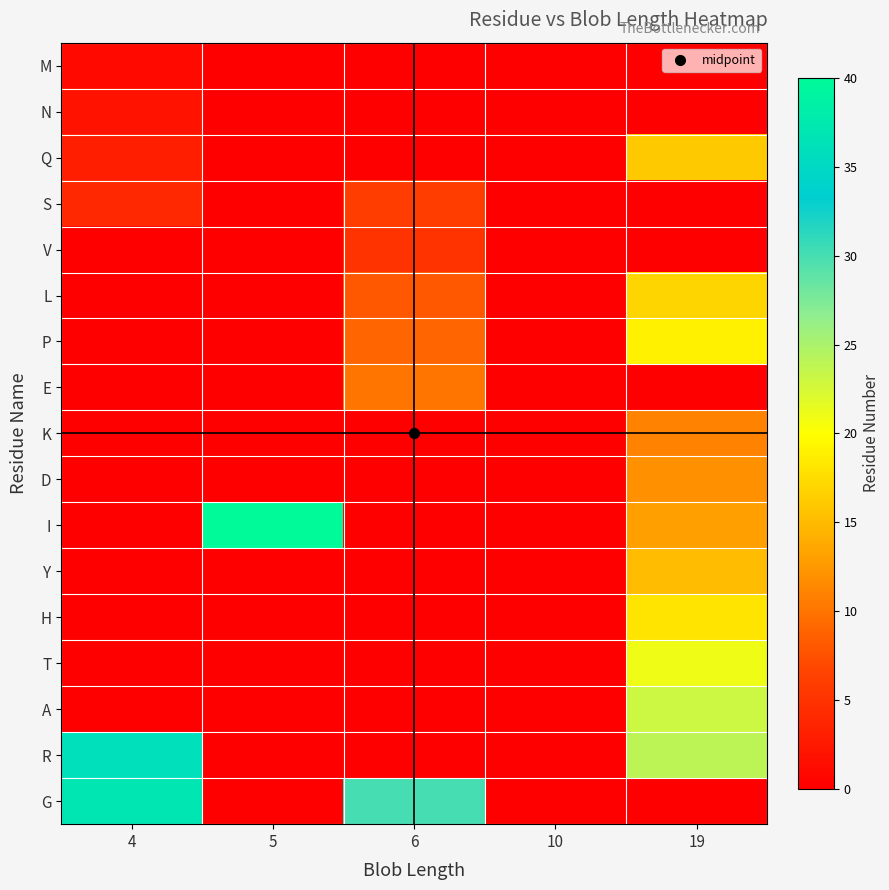

Rank the series at 10 from highest to lowest value.

M, N, Q, S, V, L, P, E, K, D, I, Y, H, T, A, R, G